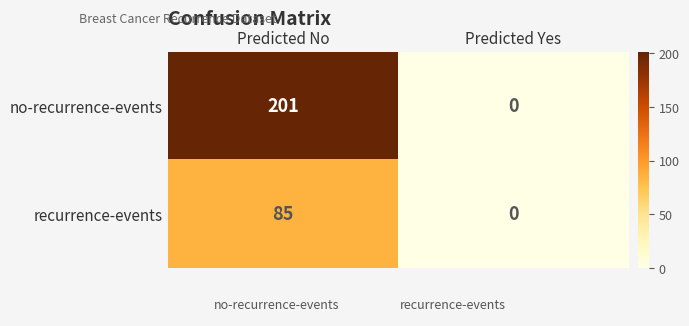

The recurrence-events series shows 85 at Predicted No. True or false?

True